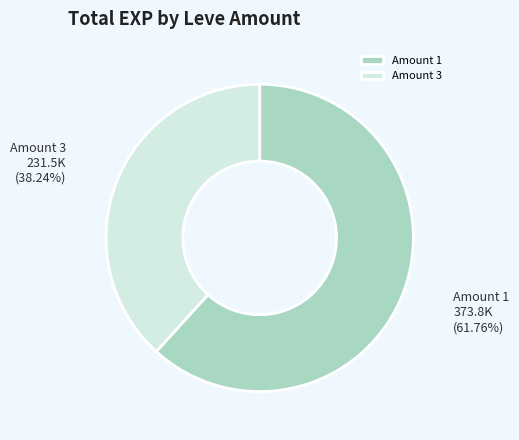

Combined, do Amount 1 and Amount 3 account for over 50%?

Yes